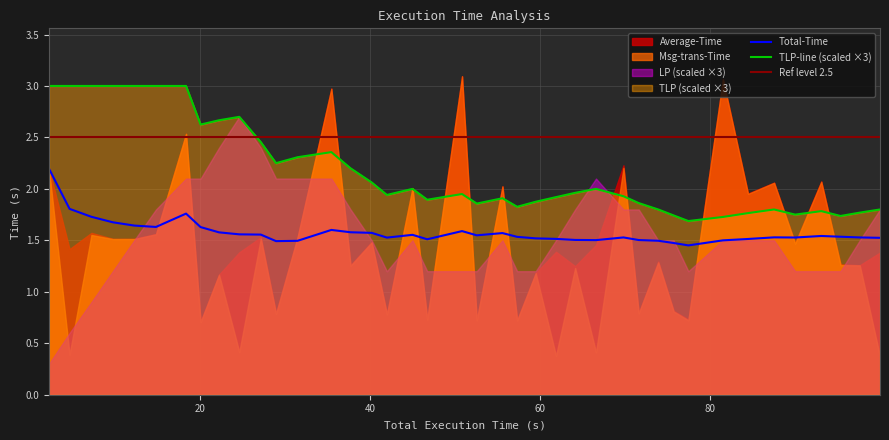

True or false: TLP-line (scaled ×3) and Total-Time intersect in this chart.

False